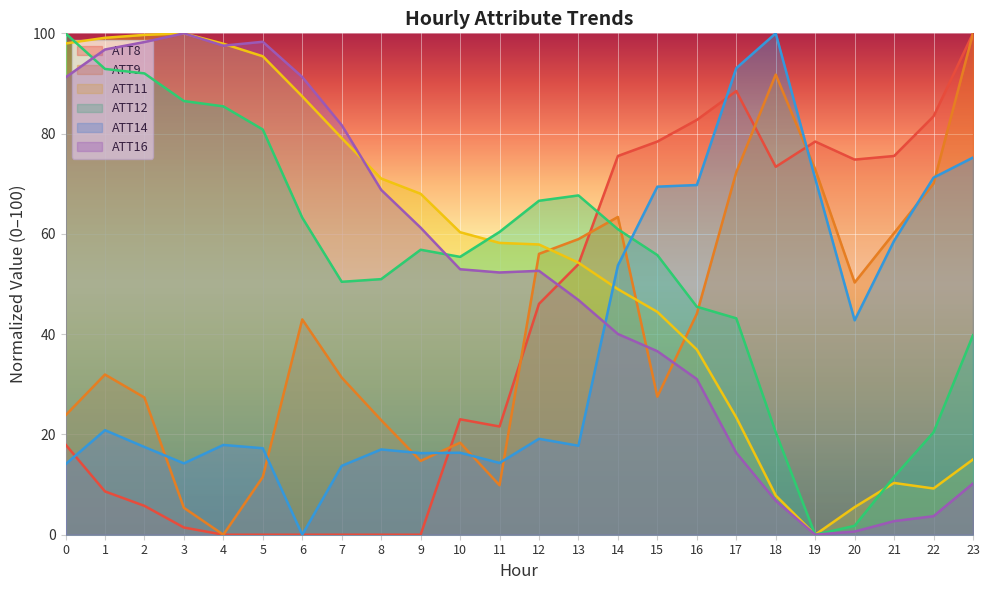

Read the ATT8 value at 1.

8.6